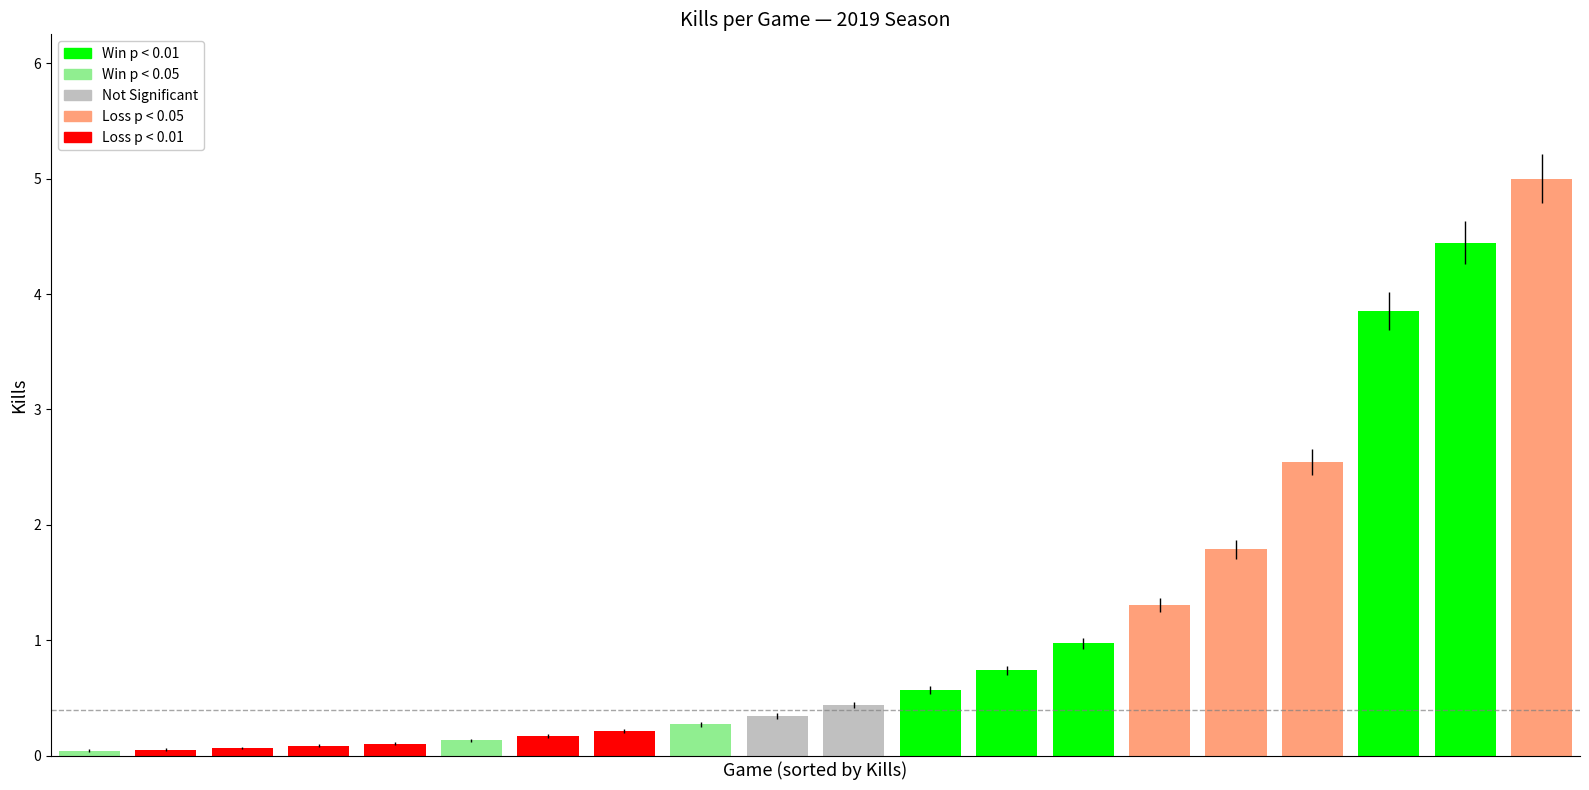

What is the maximum value shown in the chart?

5.0